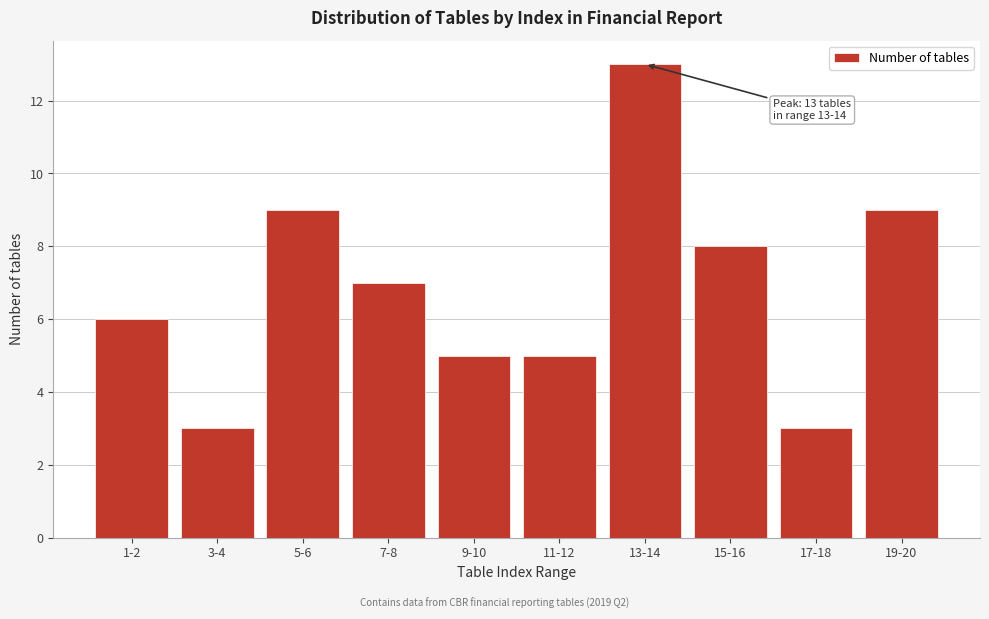

Reading left to right, list all the values displayed in this chart.

1-2=6	3-4=3	5-6=9	7-8=7	9-10=5	11-12=5	13-14=13	15-16=8	17-18=3	19-20=9